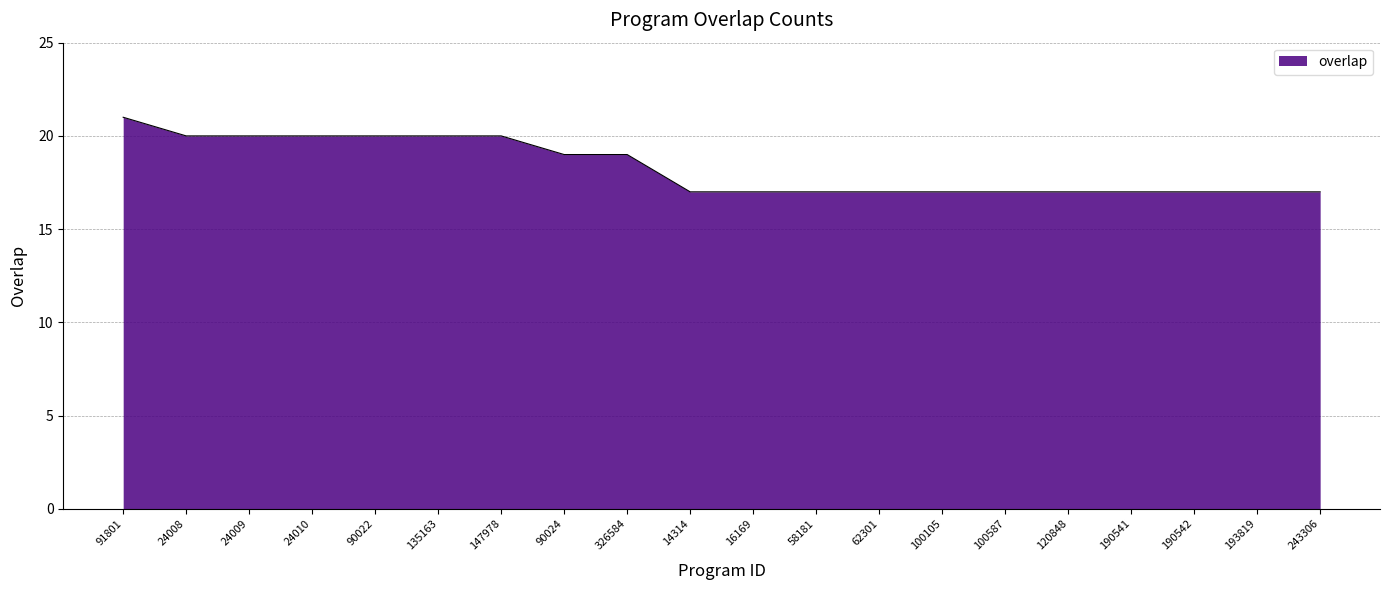

Count the values in the range 17 to 20.

19